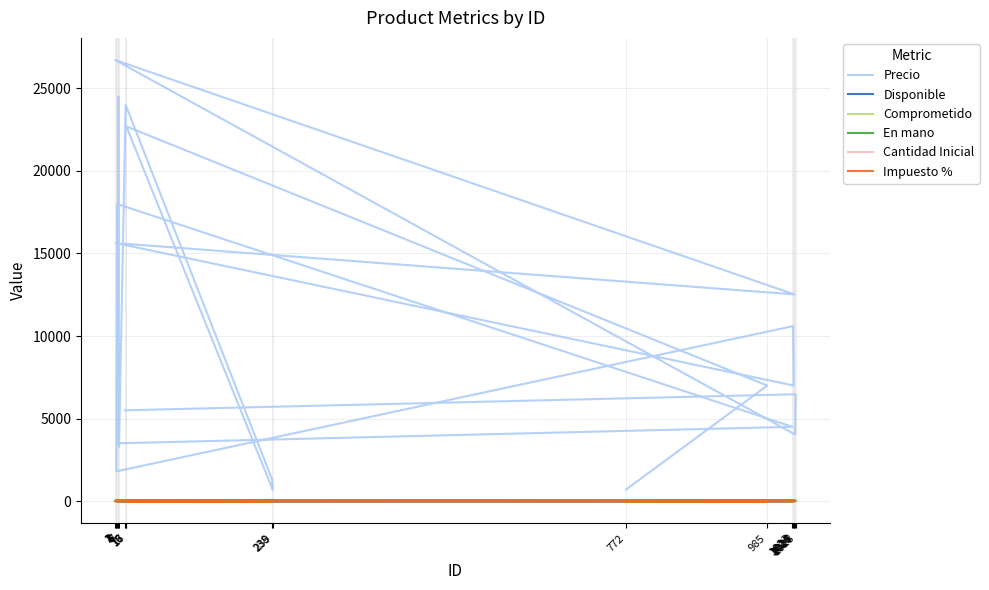

What is the label of the 8th point from the right?

1024